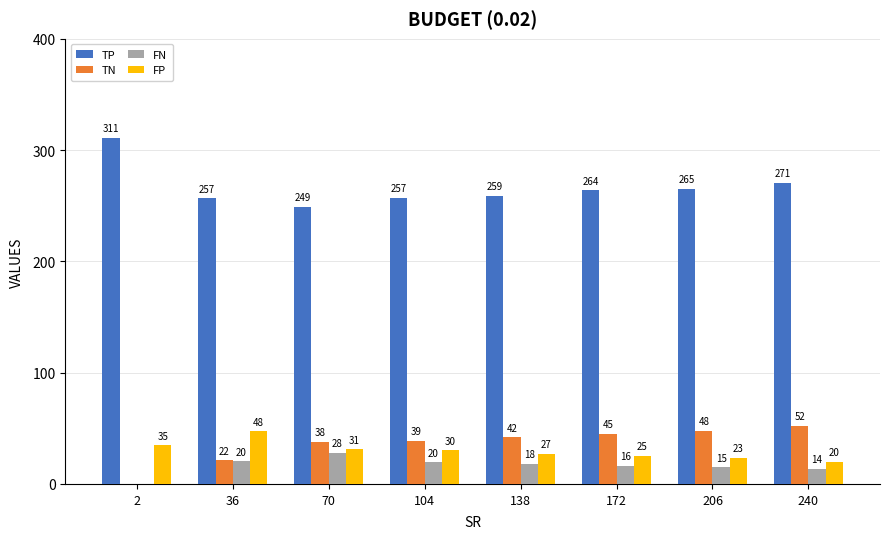

Are the bars grouped side by side (vs. stacked)?

Yes